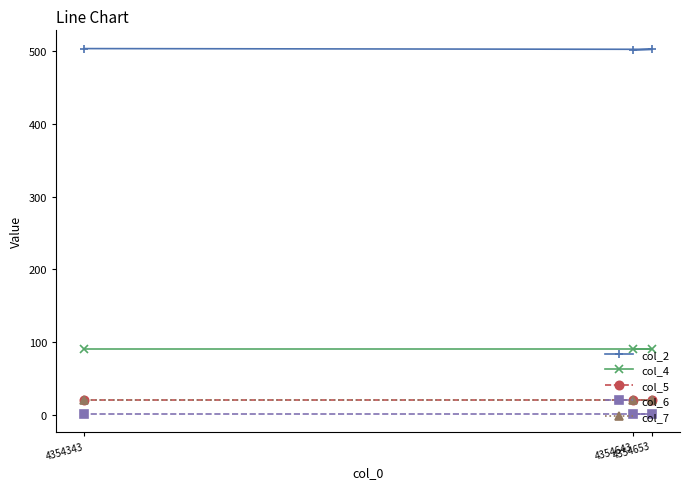

At which category is the sum across all series the highest?

4354343